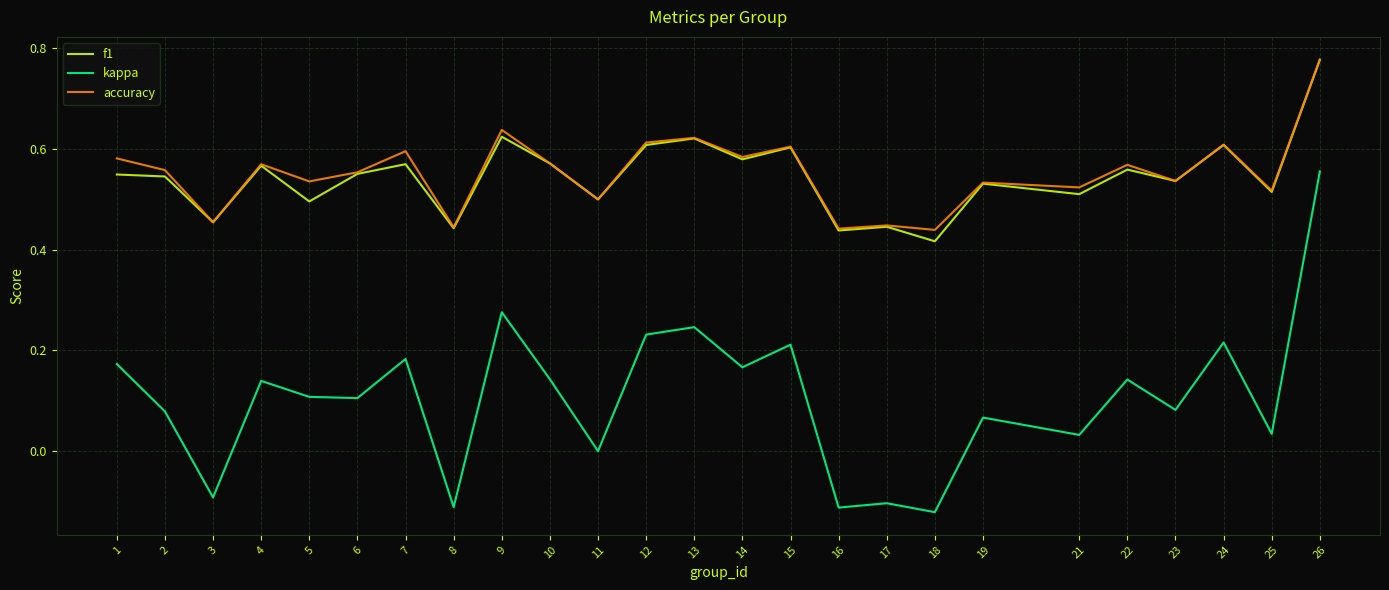

At which category does the chart reach its peak across all series?

26